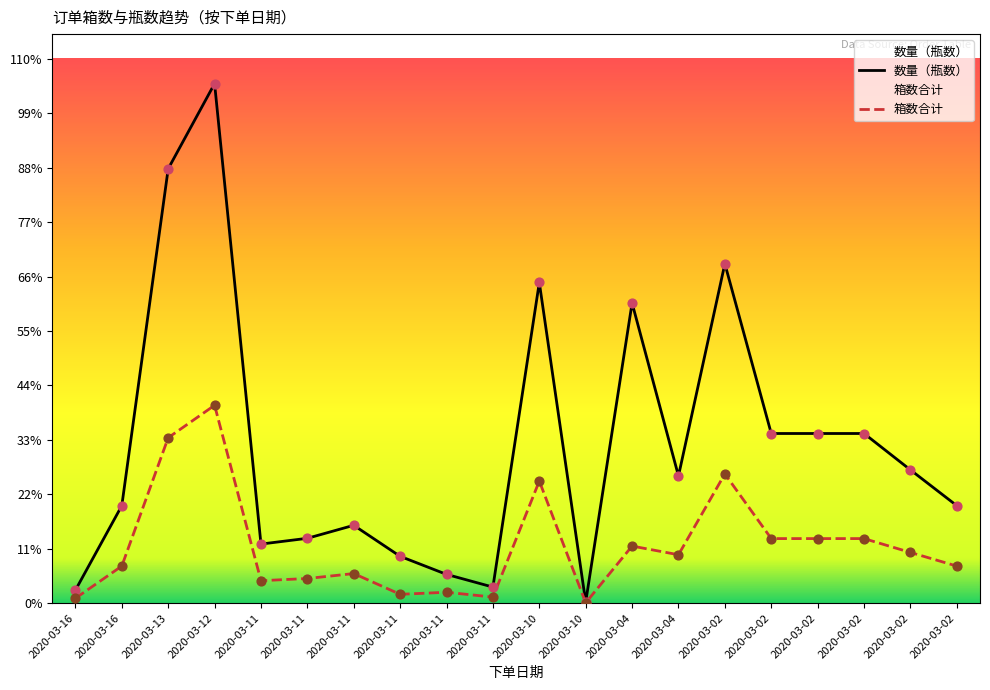

What is the total value across all series at 2020-03-13?

52374.0